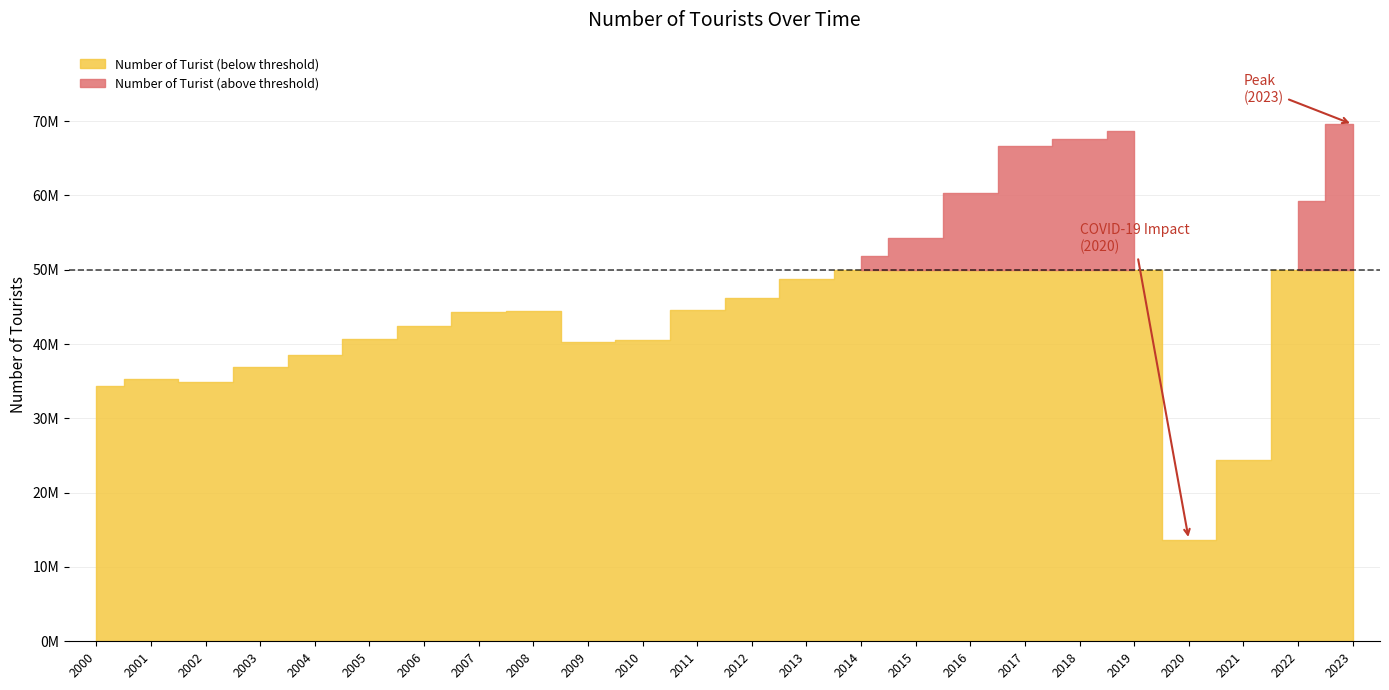

The value at 2000 is 14694956. True or false?

False